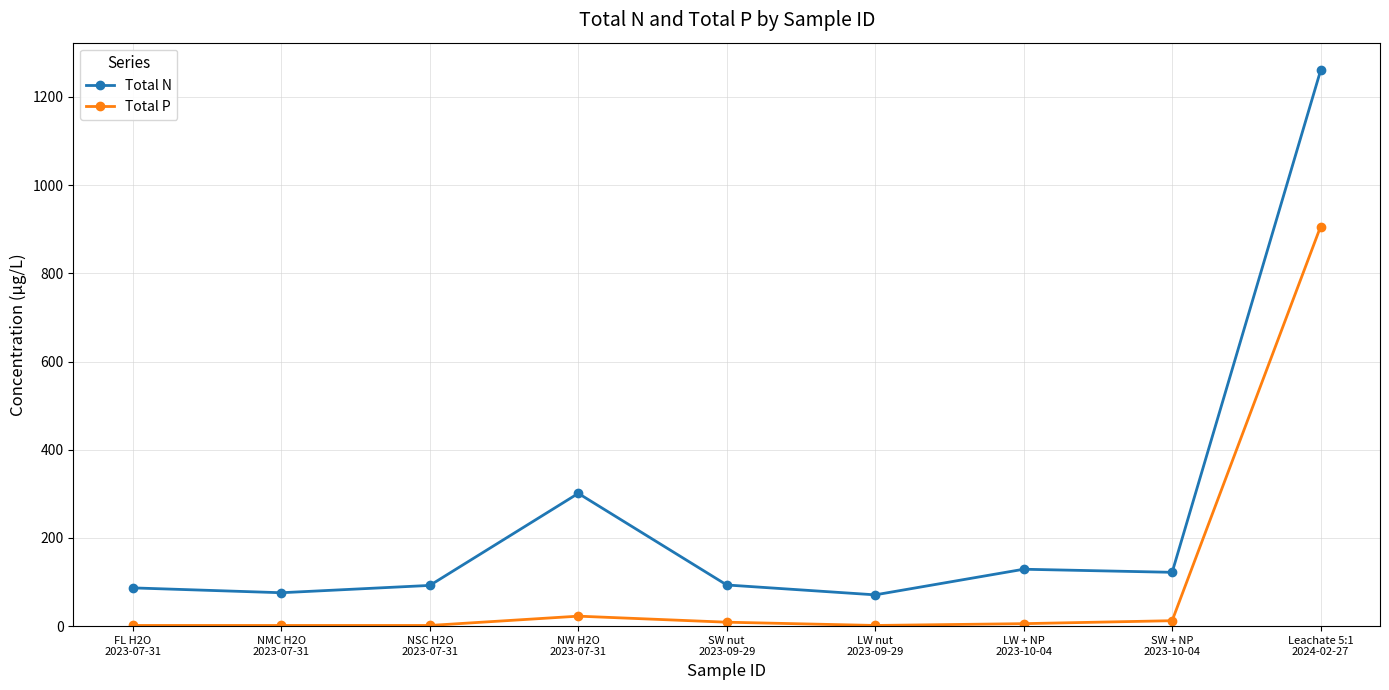

What is the approximate value of Total N at NSC H2O
2023-07-31?

92.3